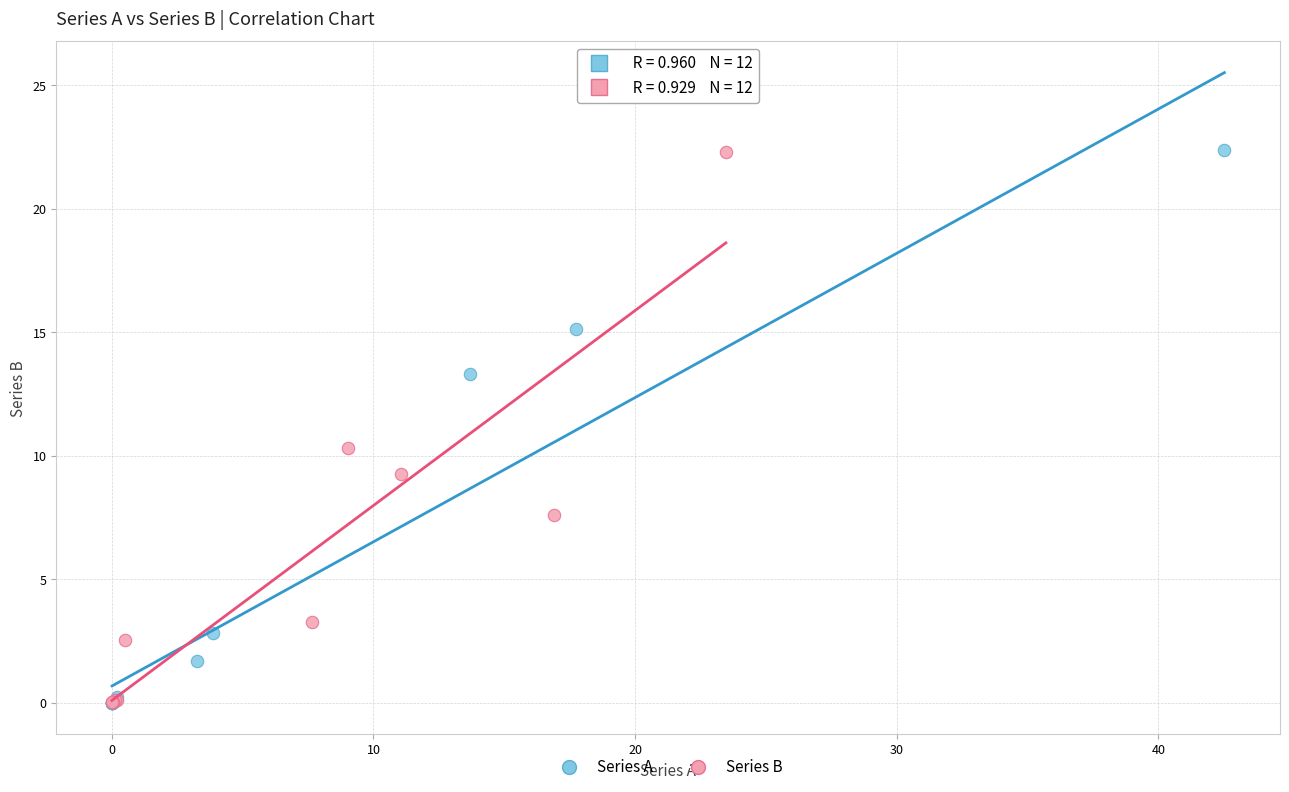

Which series has the largest Y range (max minus min)?

Series A